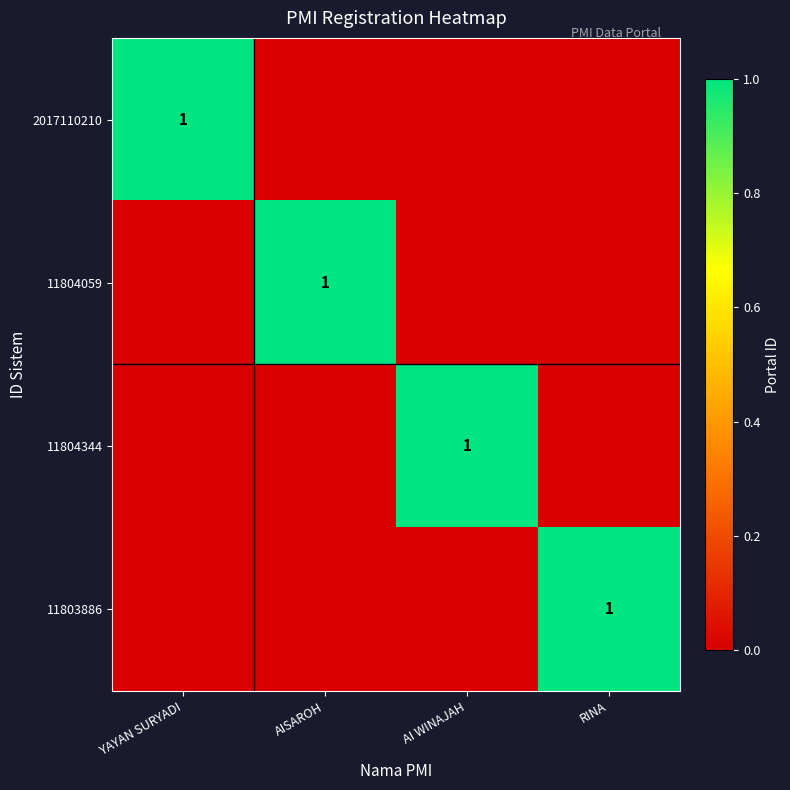

What is the greatest value displayed?

1